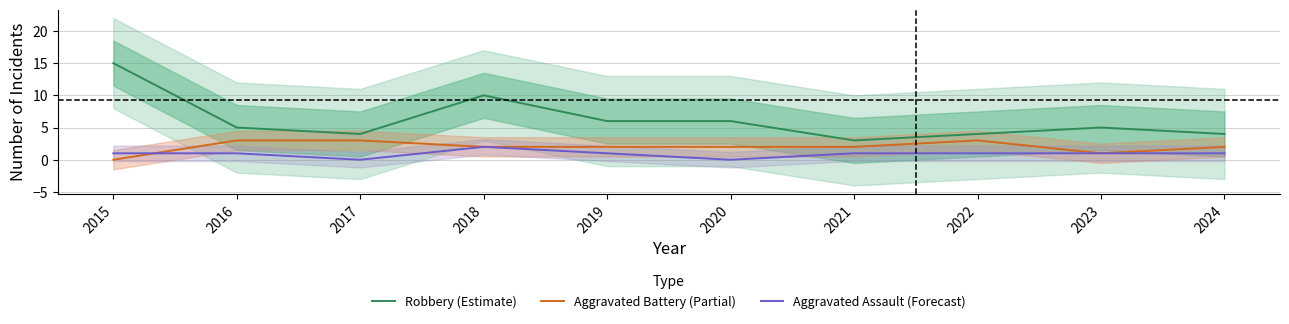

In Robbery (Estimate), how many points are lower than both neighbors (excluding endpoints)?

2